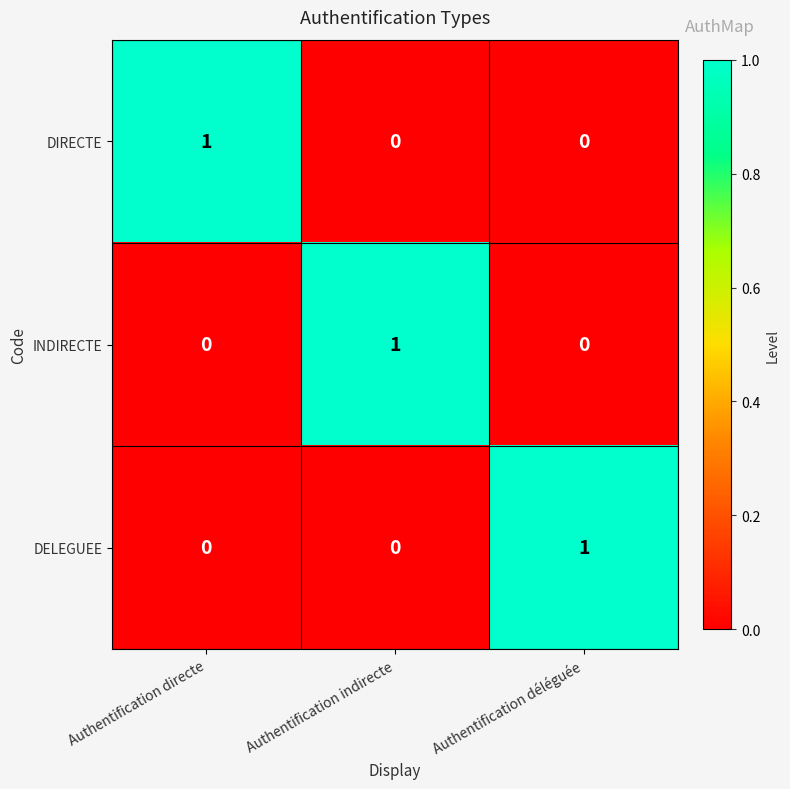

Reading left to right, list all the values displayed in this chart.

DIRECTE: Authentification directe=1	Authentification indirecte=0	Authentification déléguée=0
INDIRECTE: Authentification directe=0	Authentification indirecte=1	Authentification déléguée=0
DELEGUEE: Authentification directe=0	Authentification indirecte=0	Authentification déléguée=1